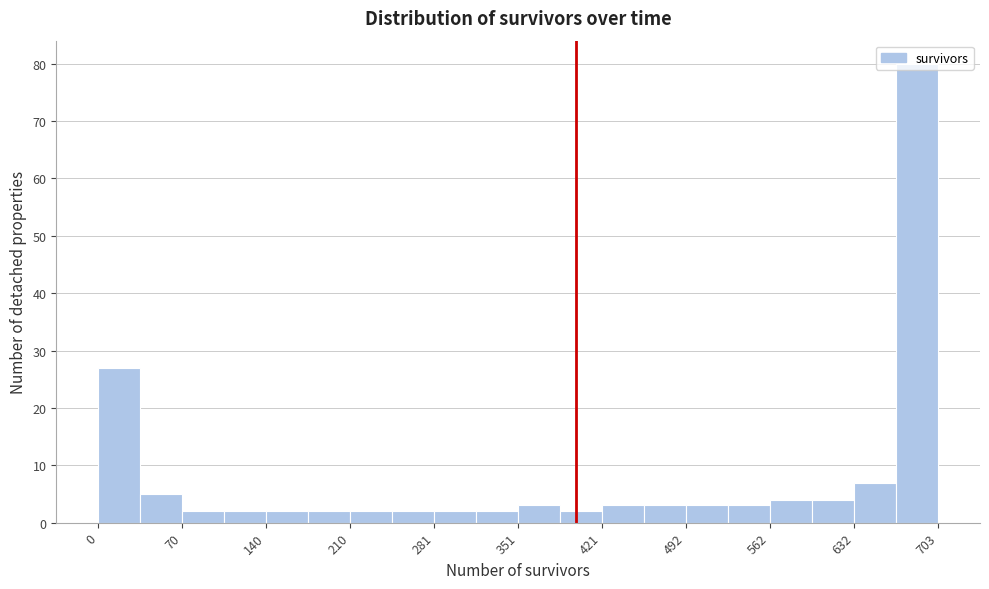

Read against the x-axis, roughly where is the centre of the tallest bar?

690